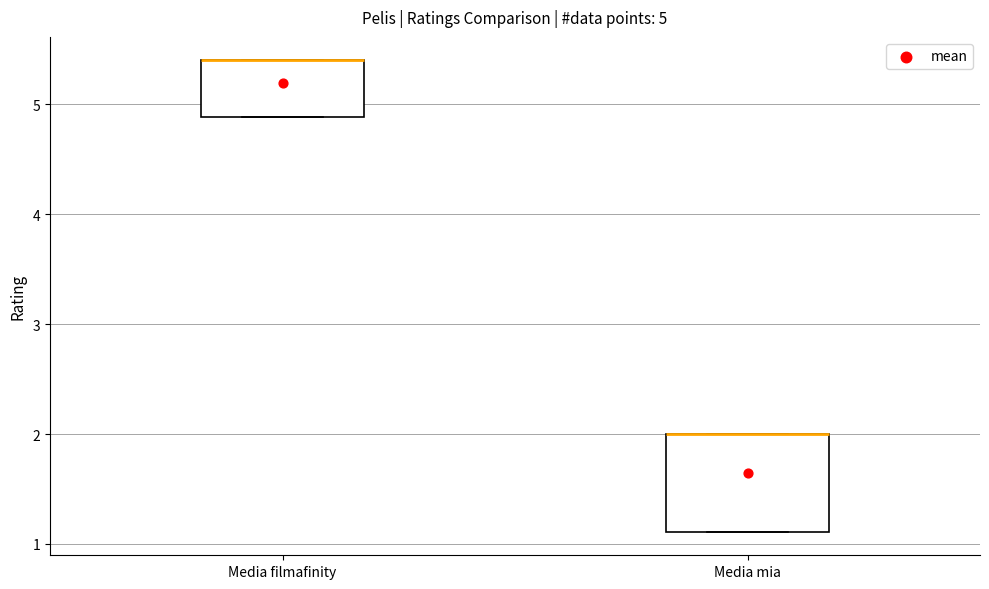

Comparing the boxes themselves (not the whiskers), which one is the tallest?

Media mia